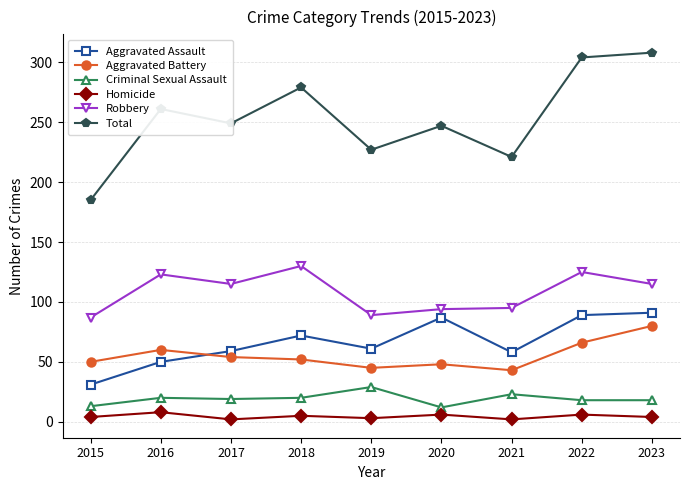

What is the difference between the maximum and second lowest values in the Criminal Sexual Assault series?

16